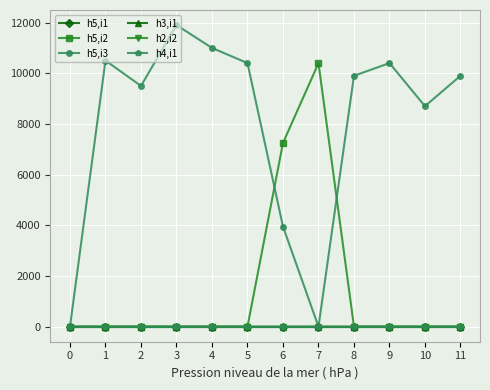

Is this an area chart (filled region under the line)?

No